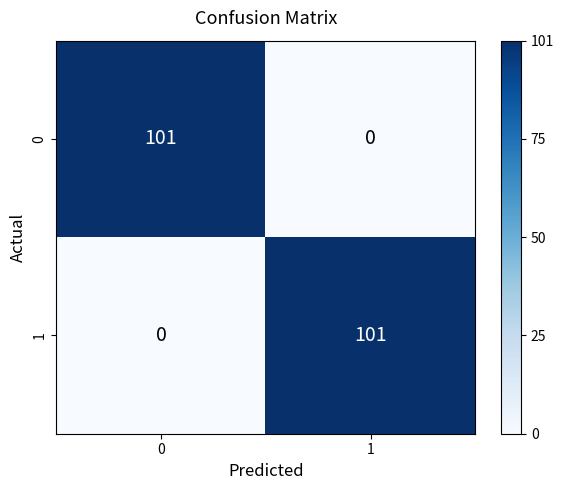

What is the total value across all series at 0?

101